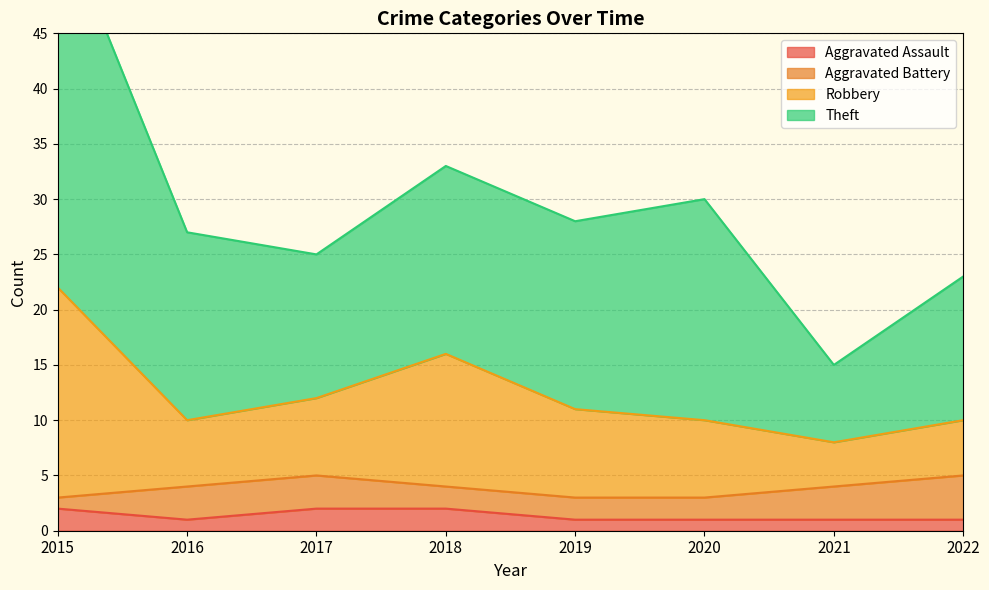

The value of Aggravated Assault at 2016 is 1. True or false?

True